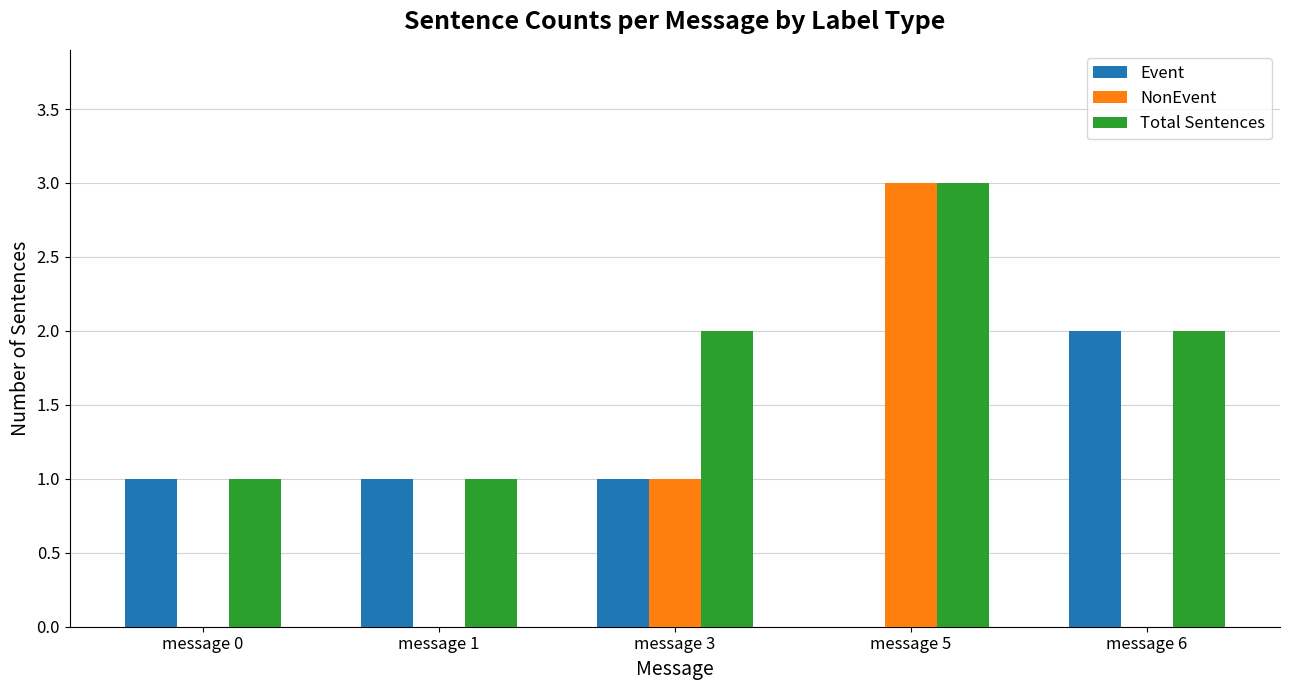

Does the chart contain stacked bars?

No